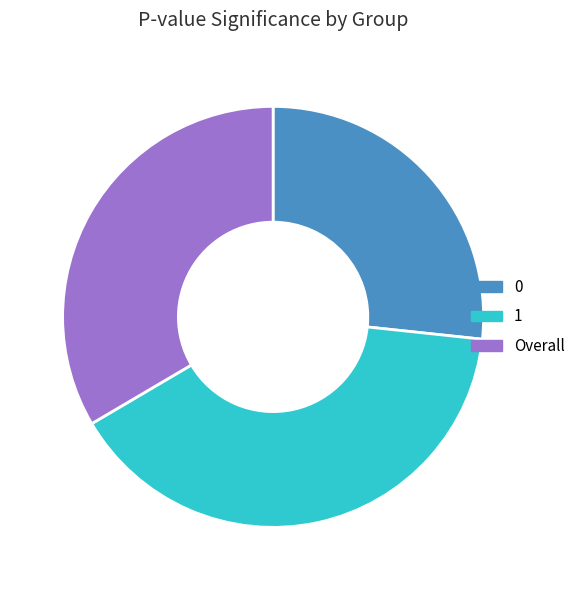

How many segments does this pie chart have?

3